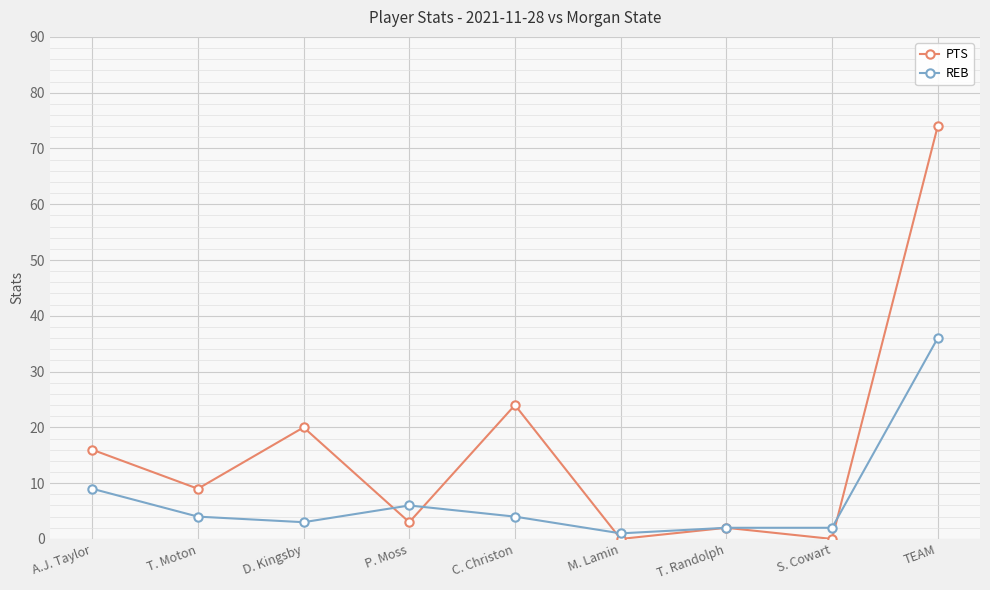

Which series has the largest total across all categories?

PTS